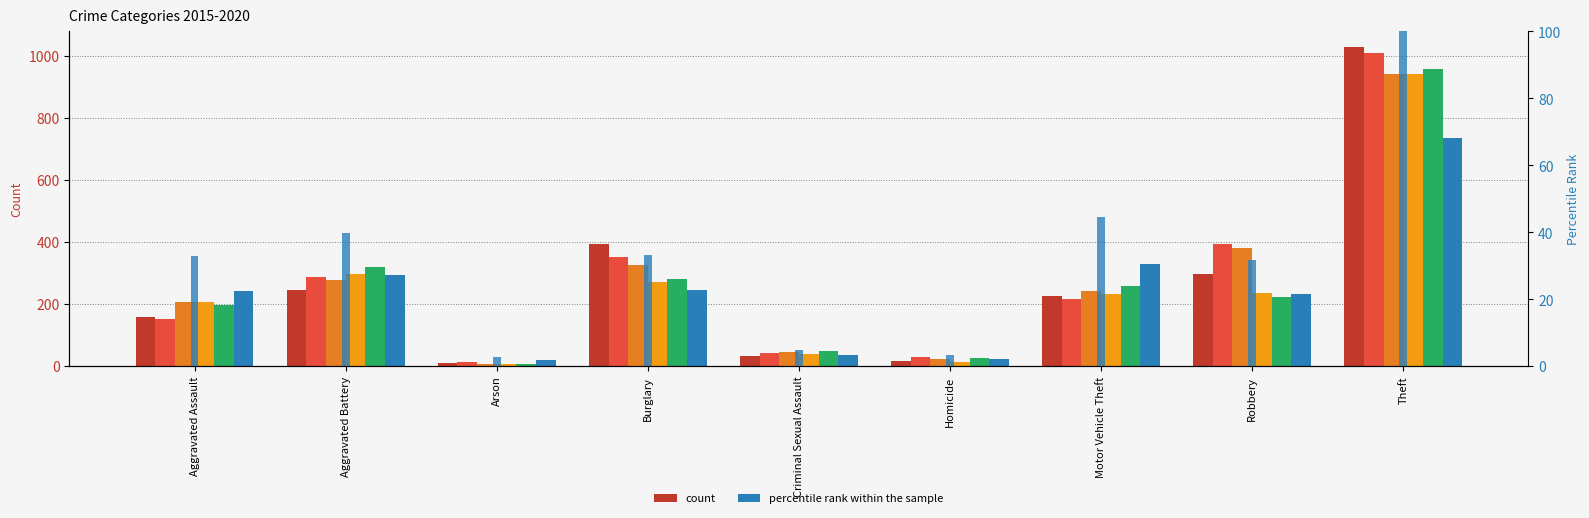

Is it true that 2019 equals 959 at Theft?

True